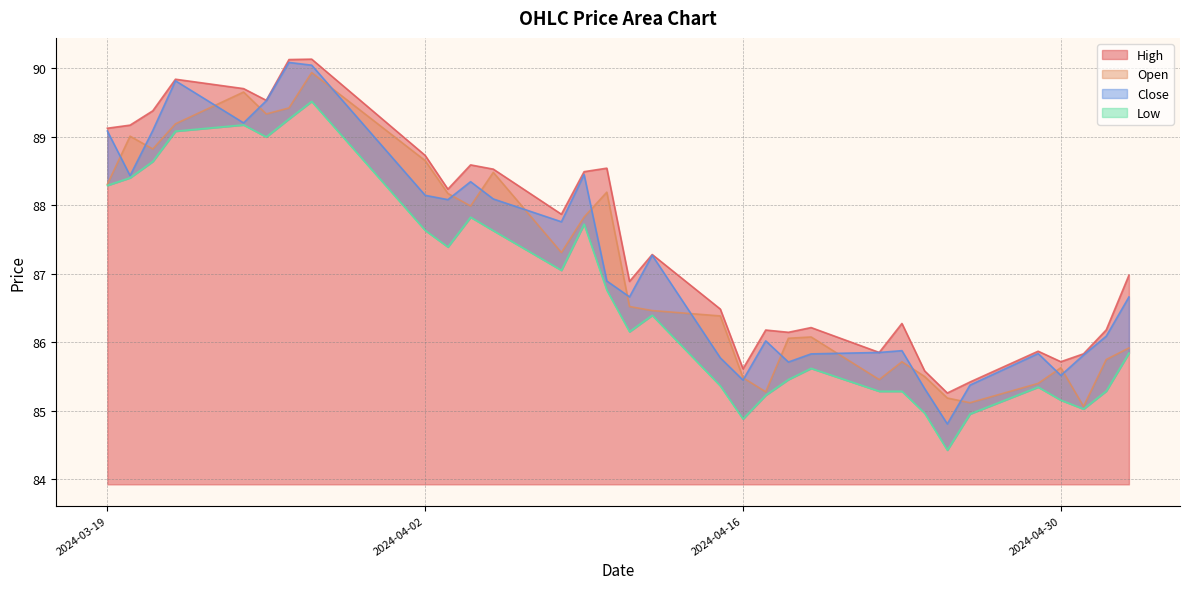

How many lines are shown in the chart?

4